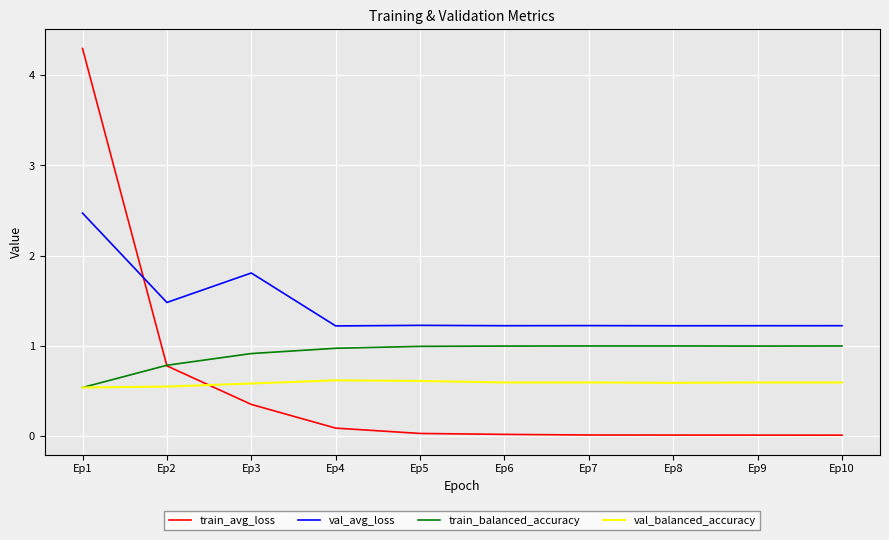

Rank the series by their maximum value, from highest to lowest.

train_avg_loss, val_avg_loss, train_balanced_accuracy, val_balanced_accuracy